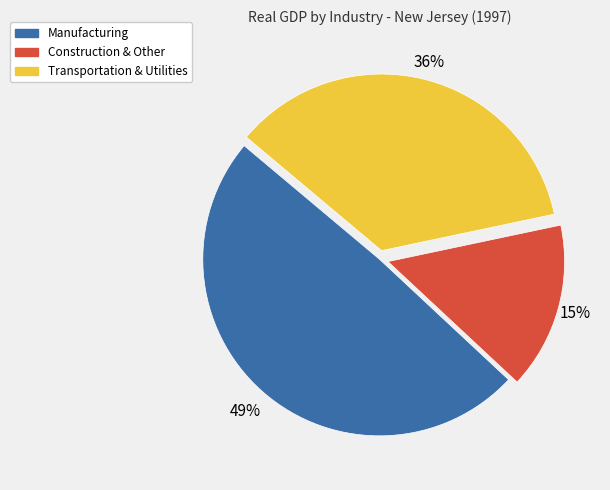

Is there a majority slice in this chart?

No